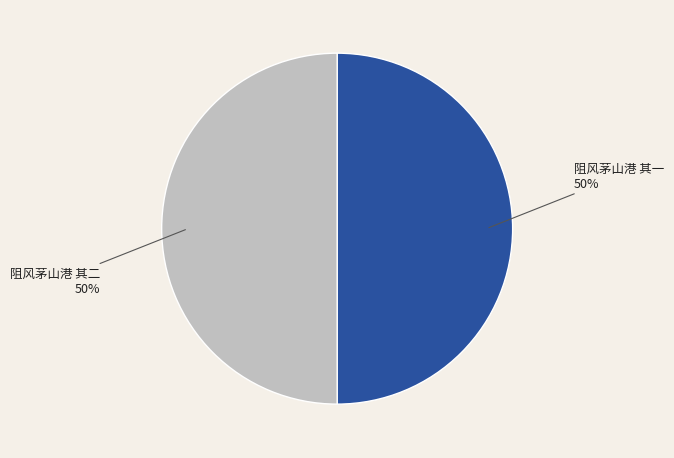

What is the ratio of the value at 阻风茅山港 其二 to the value at 阻风茅山港 其一?

1.0